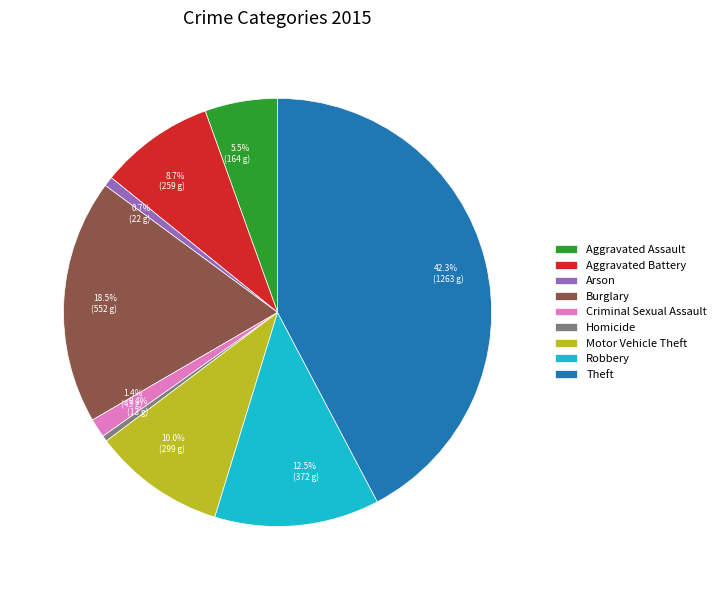

Which slice is the largest?

Theft